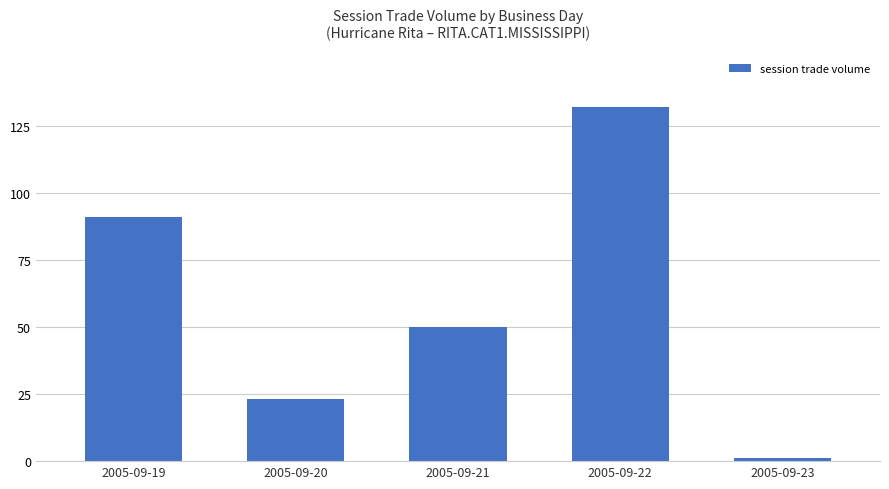

Rank the categories by value from highest to lowest.

2005-09-22, 2005-09-19, 2005-09-21, 2005-09-20, 2005-09-23